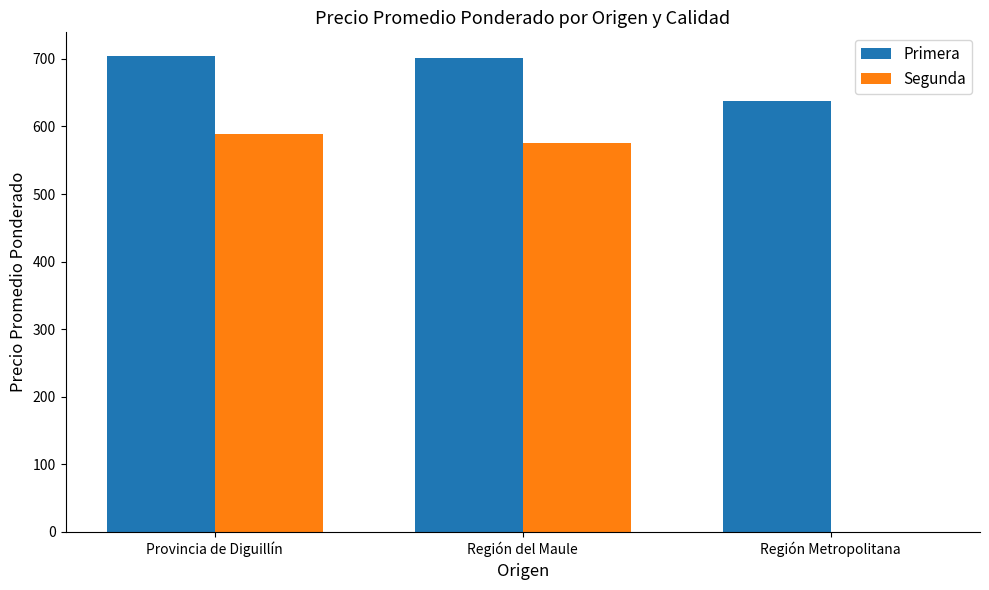

What is the greatest value displayed?

704